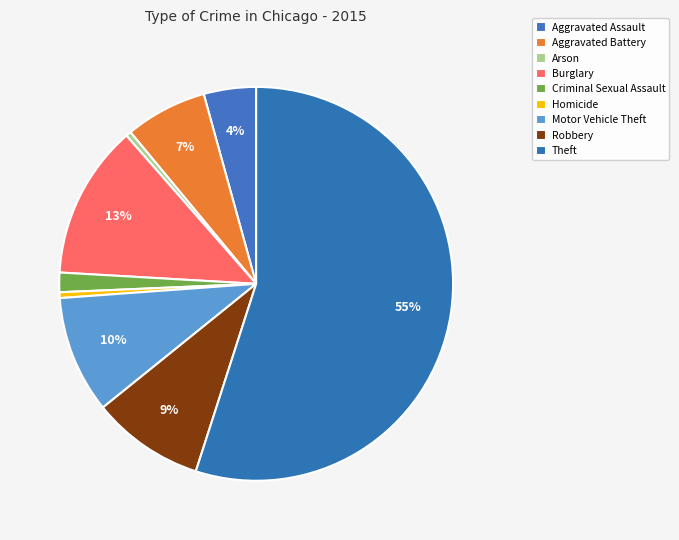

Count the number of slices in the pie.

9